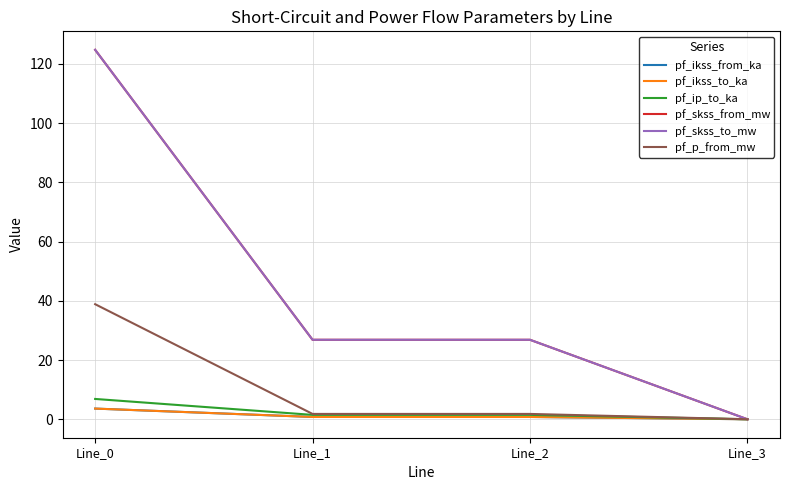

Reading left to right, transcribe all the data shown in this chart.

pf_ikss_from_ka: 3.6	0.8	0.8	0.0
pf_ikss_to_ka: 3.6	0.8	0.8	0.0
pf_ip_to_ka: 6.9	1.5	1.5	0.0
pf_skss_from_mw: 124.8	26.8	26.8	0.0
pf_skss_to_mw: 124.8	26.8	26.8	0.0
pf_p_from_mw: 38.9	1.8	1.8	0.0